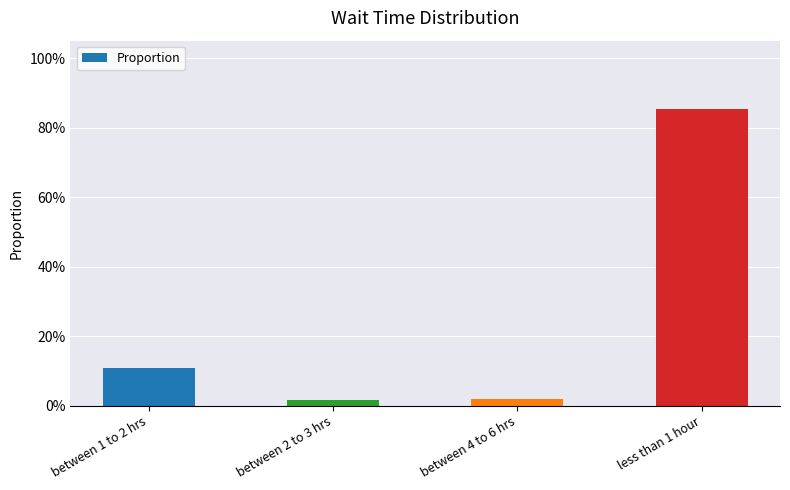

The value at less than 1 hour is 1.5. True or false?

False